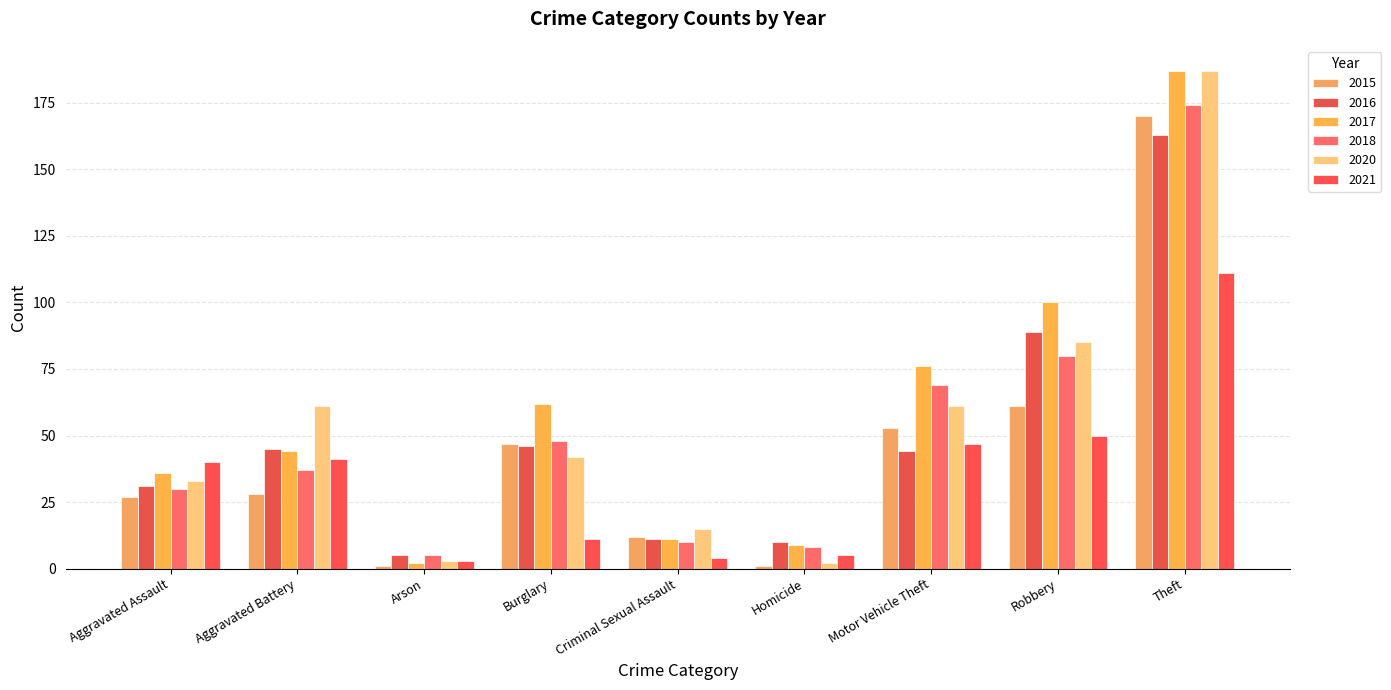

What is the value of the 2021 bar at the 8th from the left?

50